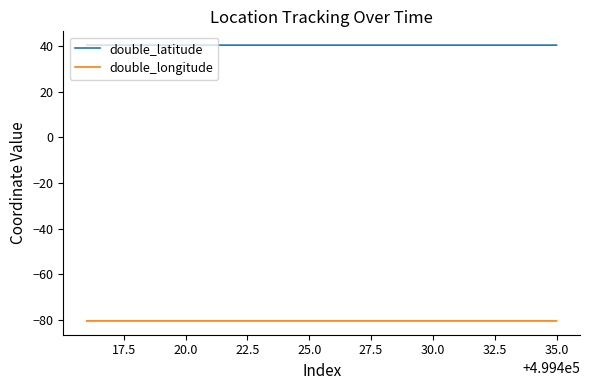

True or false: double_longitude and double_latitude cross at least once.

False